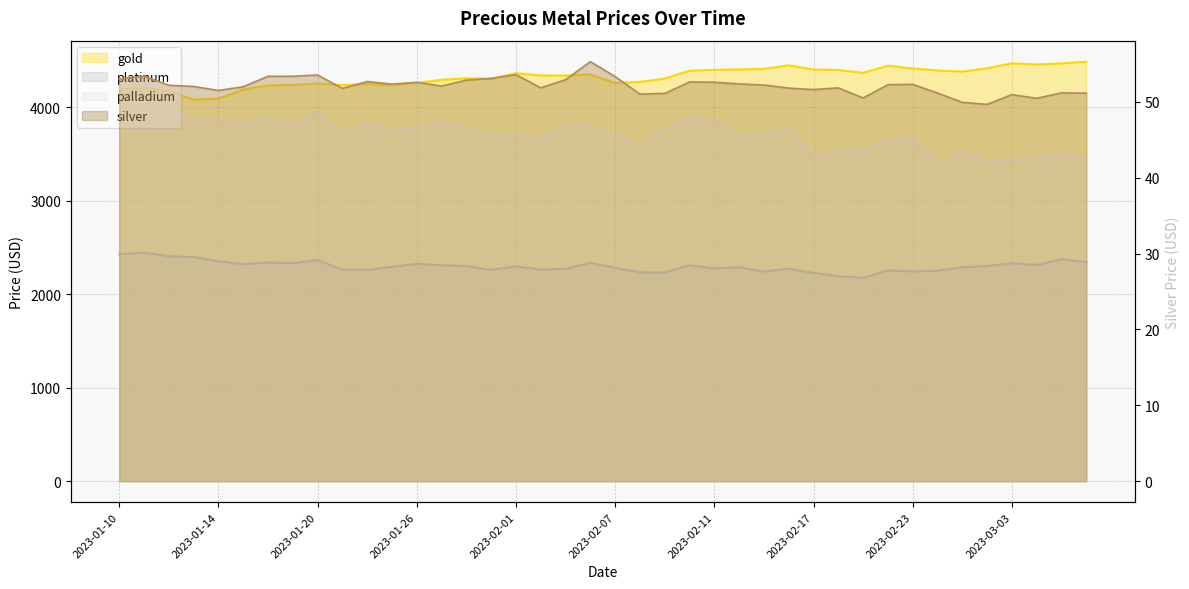

What is the maximum value shown in the chart?

4485.8